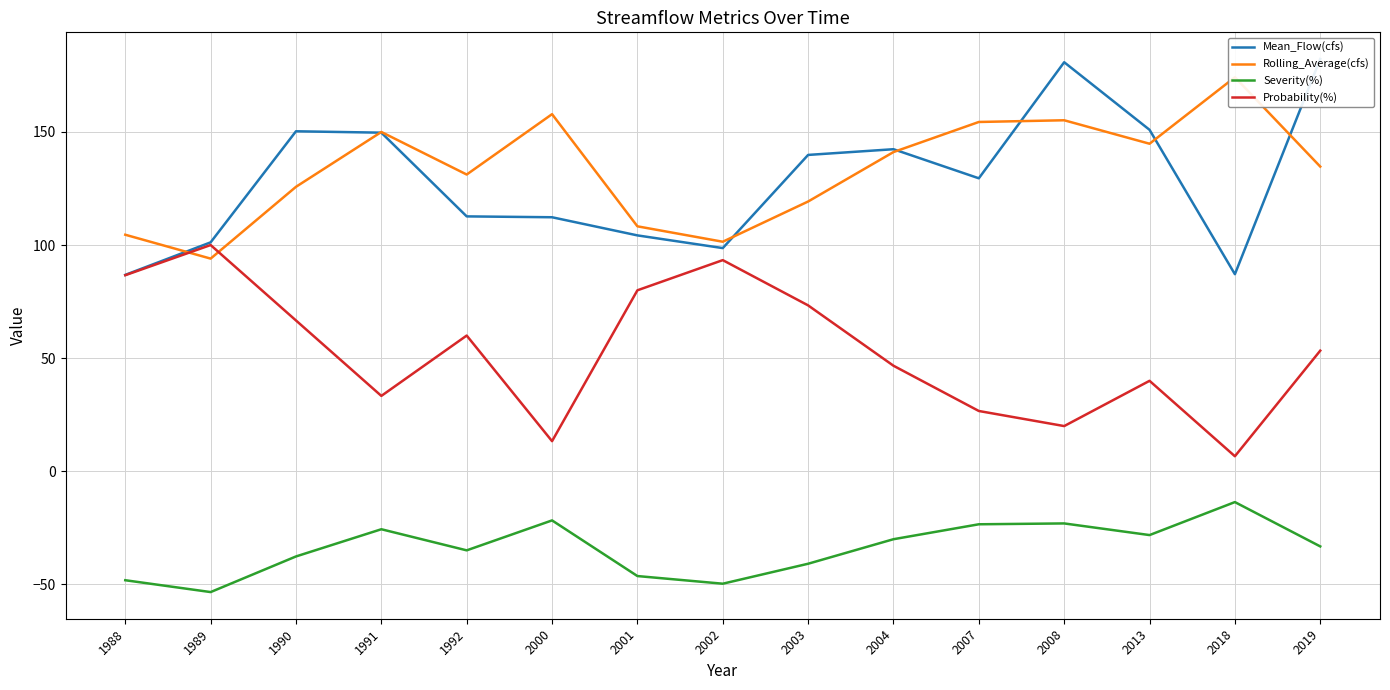

What is the sum of the Rolling_Average(cfs) values at 1991 and 2003?

269.2